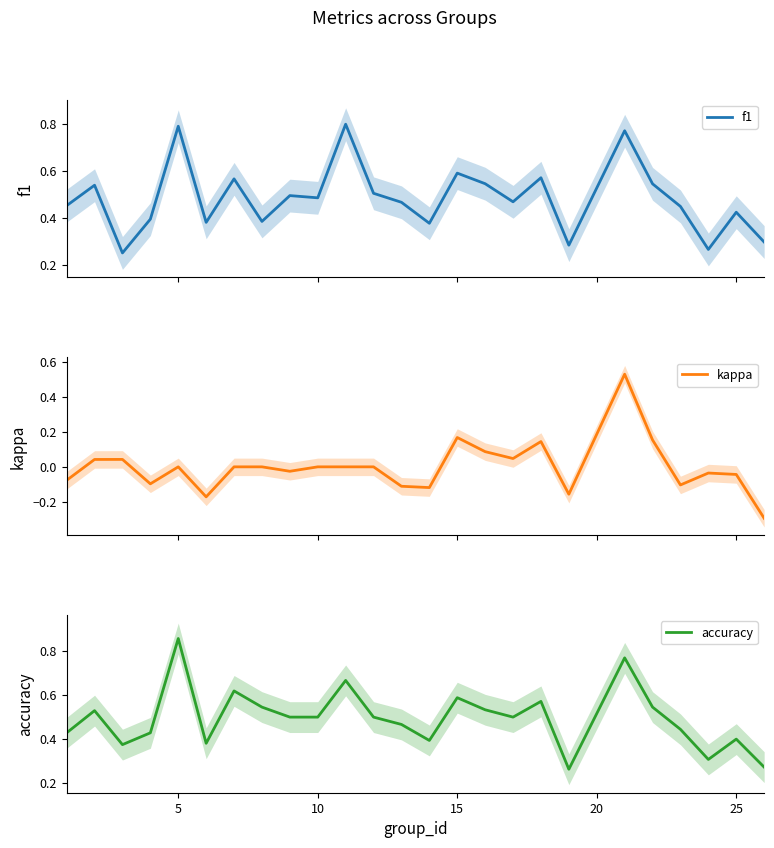

What are all the series names shown in the legend?

f1, kappa, accuracy